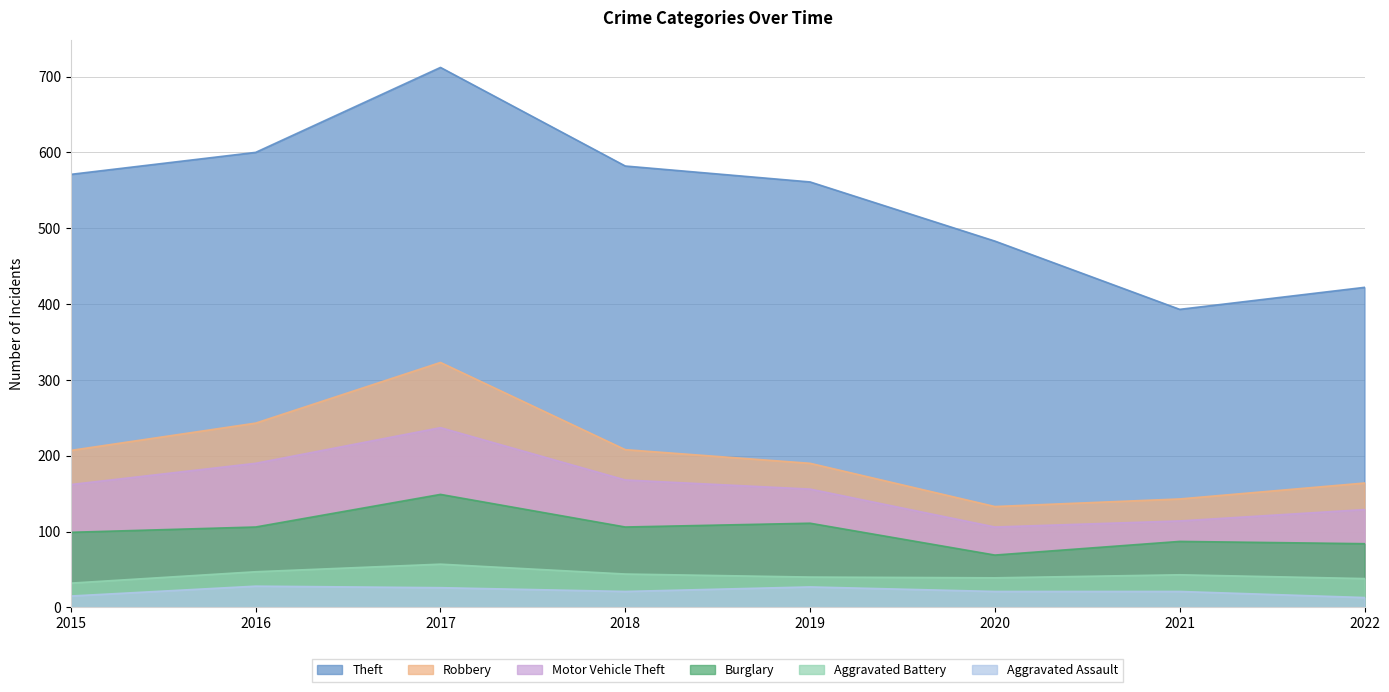

Is it true that Aggravated Assault equals 6 at 2020?

False